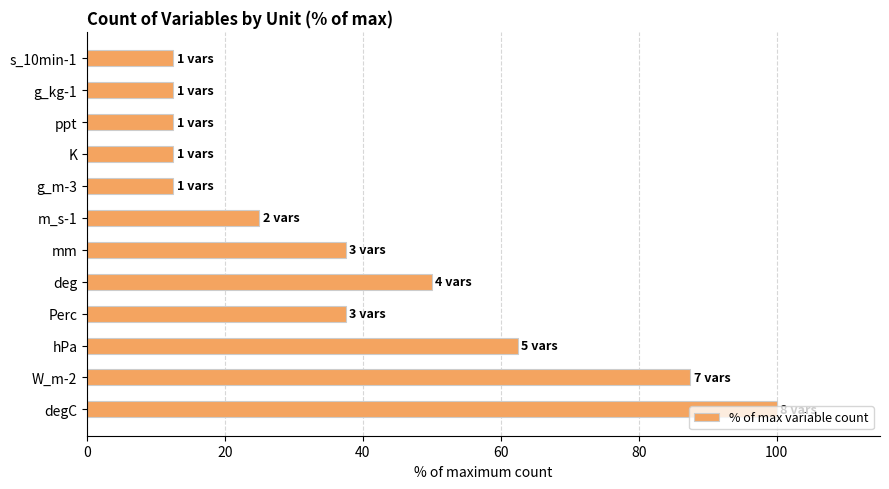

What is the sum of the values at s_10min-1 and hPa?

75.0